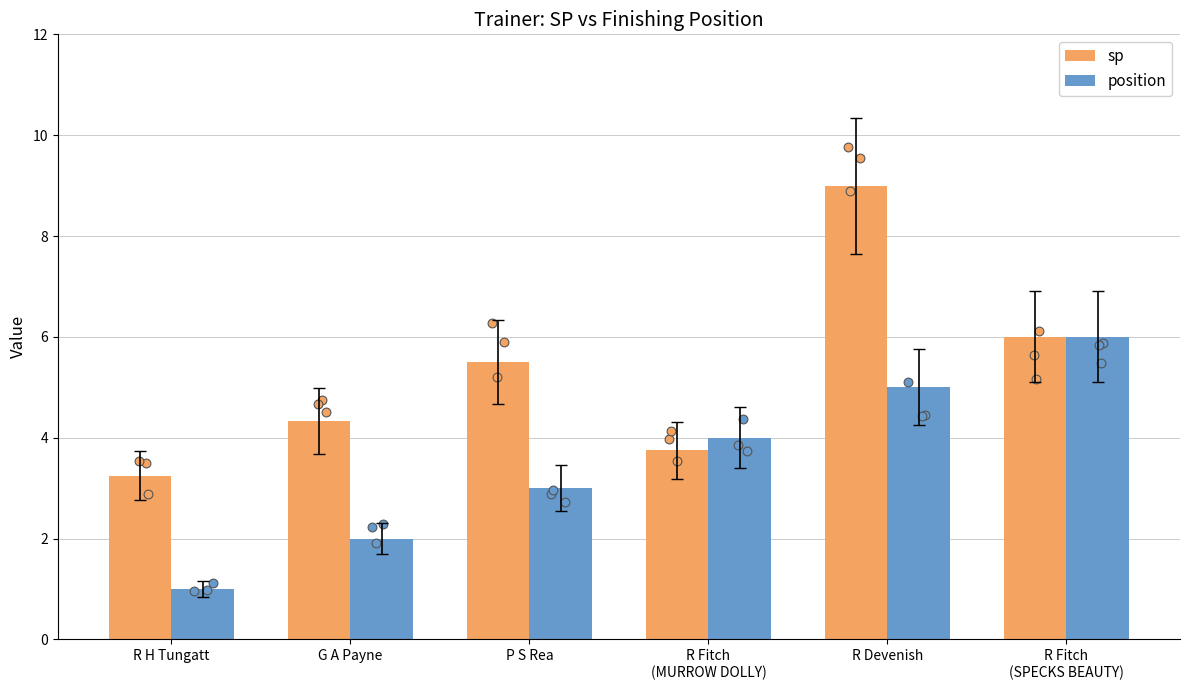

Which series reaches the minimum Y coordinate?

position